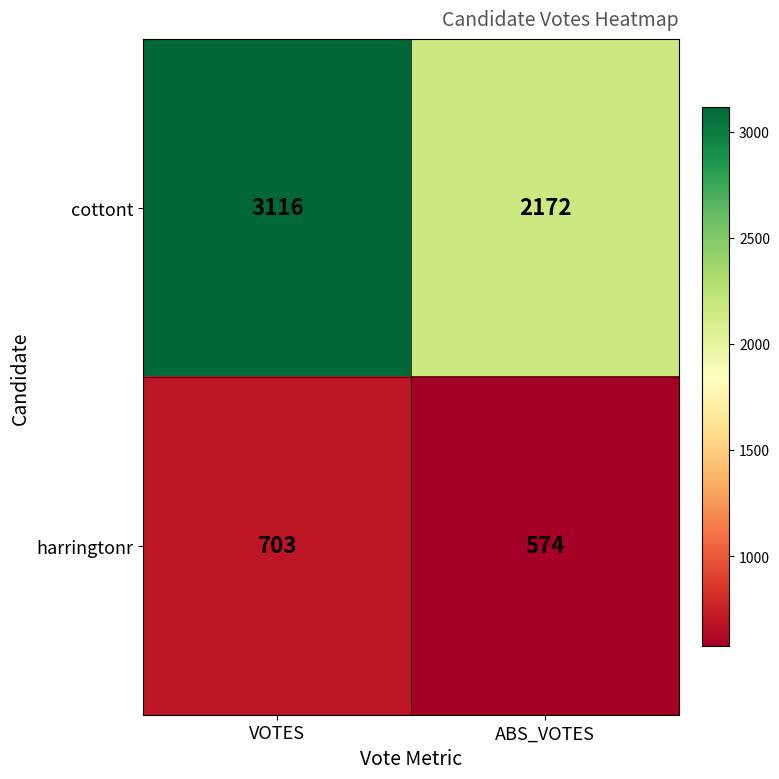

Rank the series at VOTES from lowest to highest value.

harringtonr, cottont